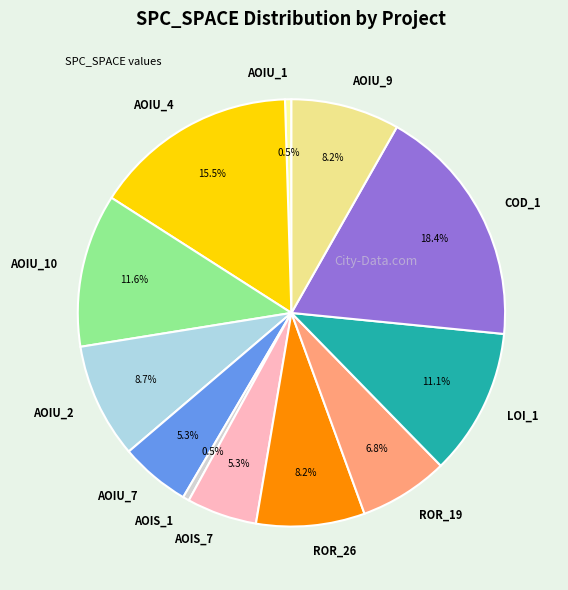

To the nearest percent, what is the difference between the largest and smallest slice percentages?

18%